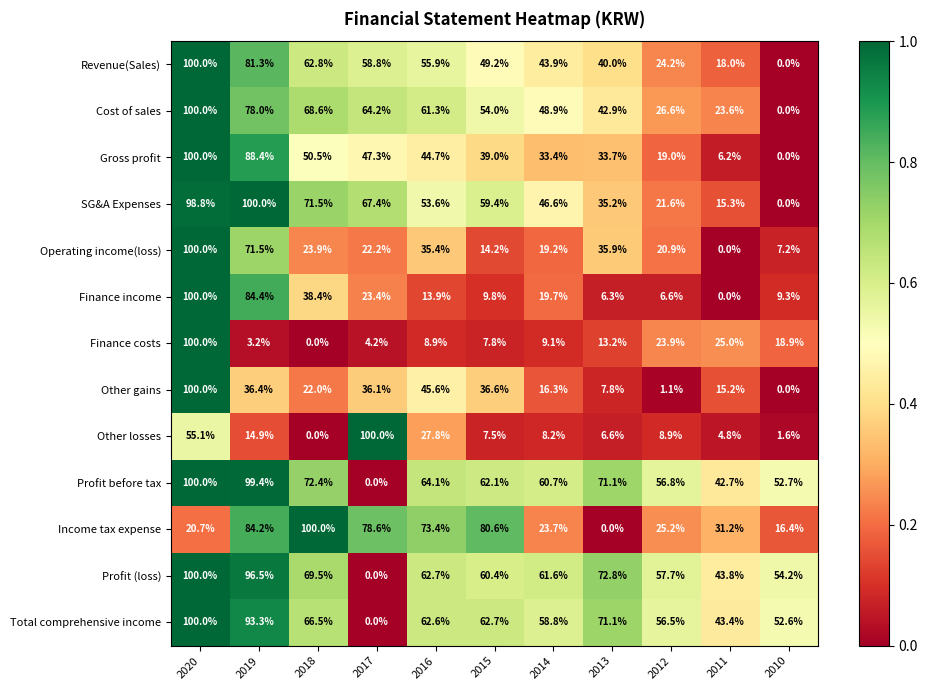

Between 2020 and 2013, which series saw the biggest shift?

Finance income